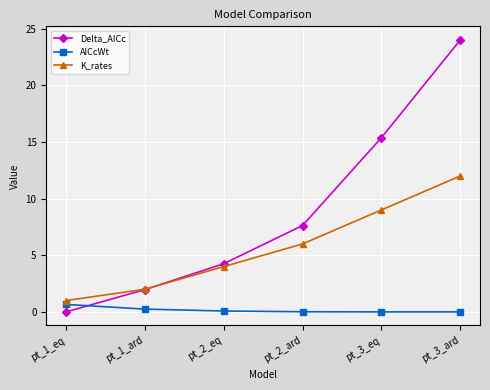

Which series has the largest range (max minus min)?

Delta_AICc